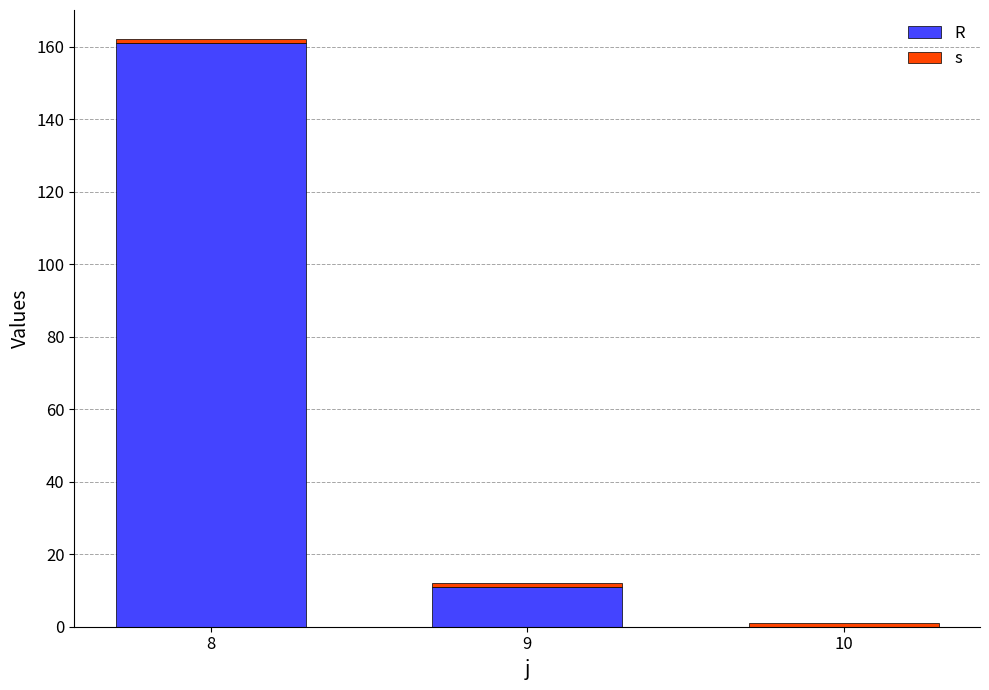

Which series changed the most between 8 and 10?

R